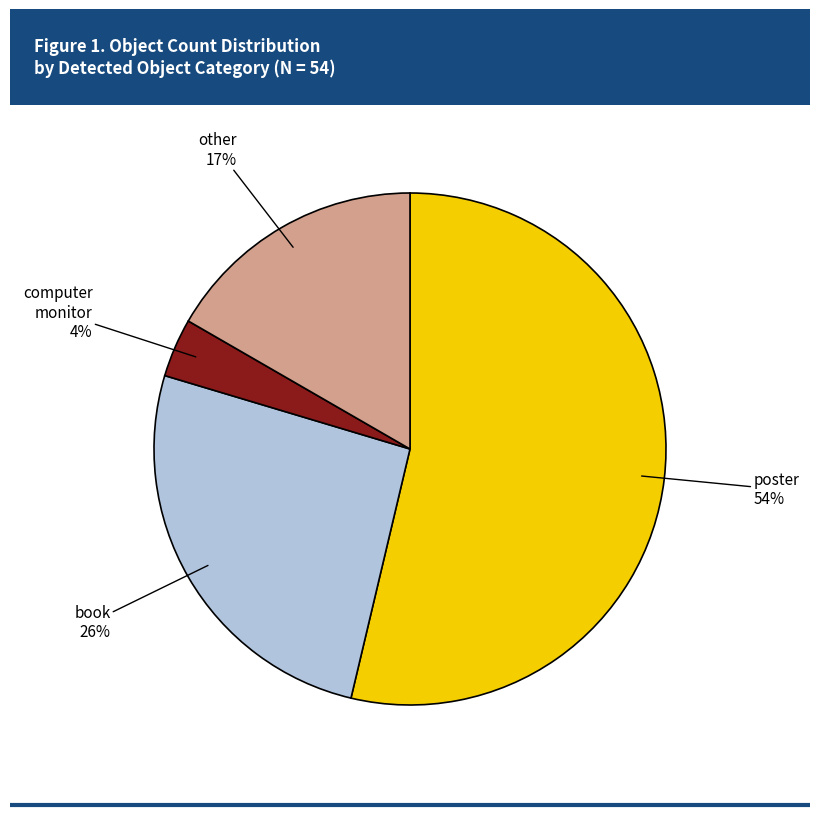

Is there a majority slice in this chart?

Yes